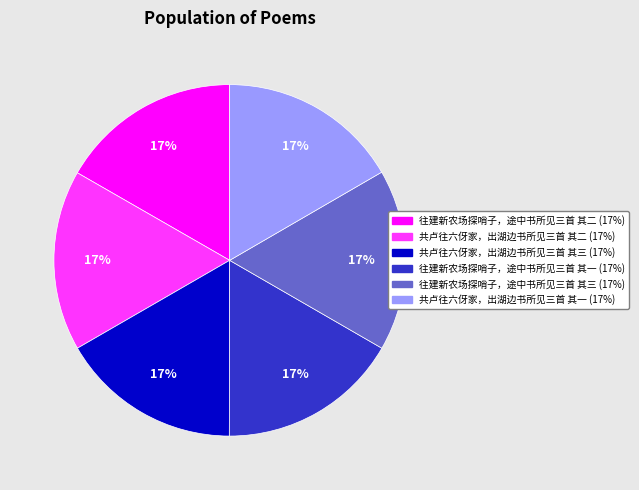

To the nearest percent, what percentage of the pie is 共卢往六伢家，出湖边书所见三首 其二?

17%